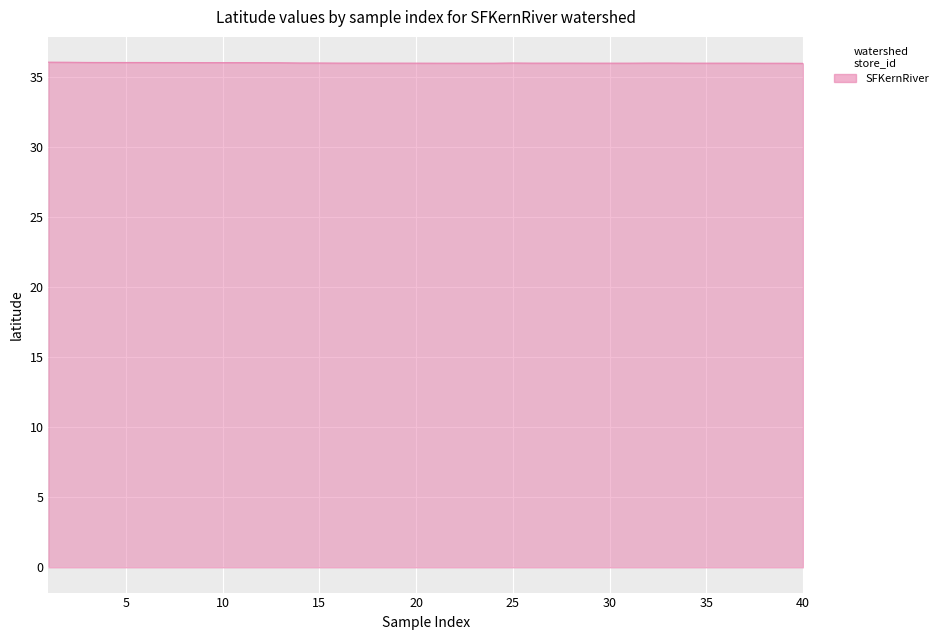

What is the greatest value displayed?

36.0